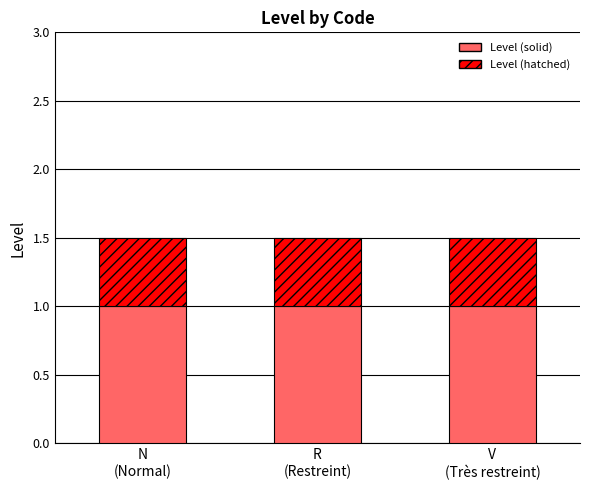

What is the lowest value of the Level (solid) series?

1.0